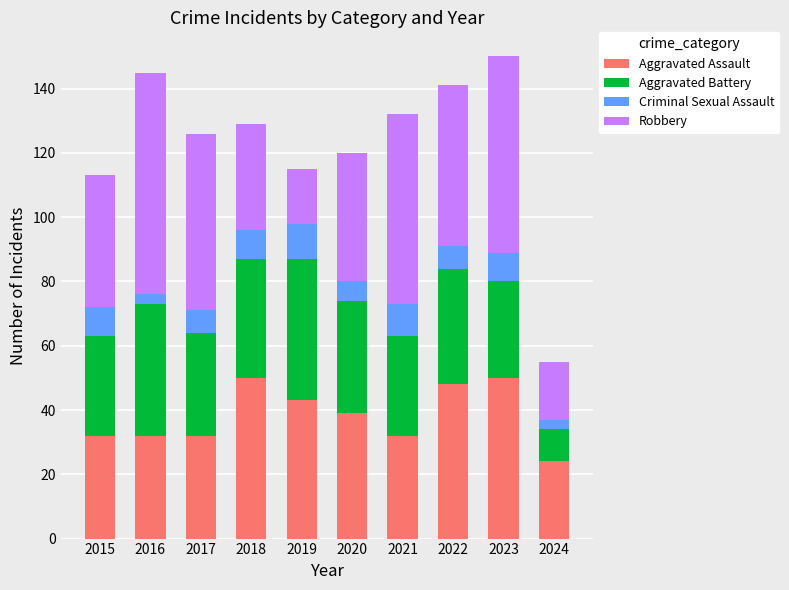

What is the sum of all Aggravated Assault values?

382